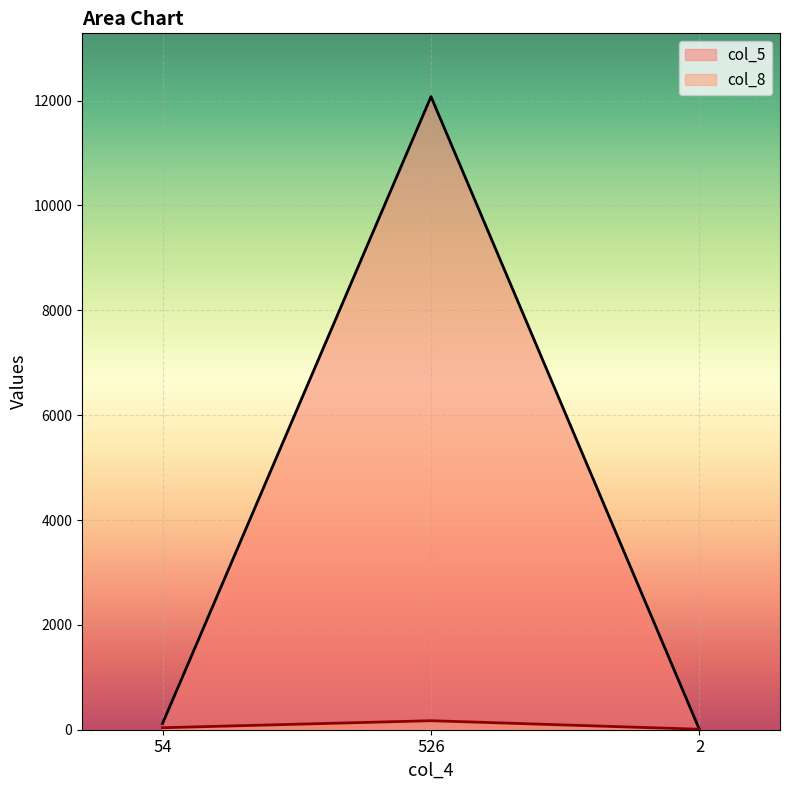

Does the chart display data point markers on the line(s)?

No